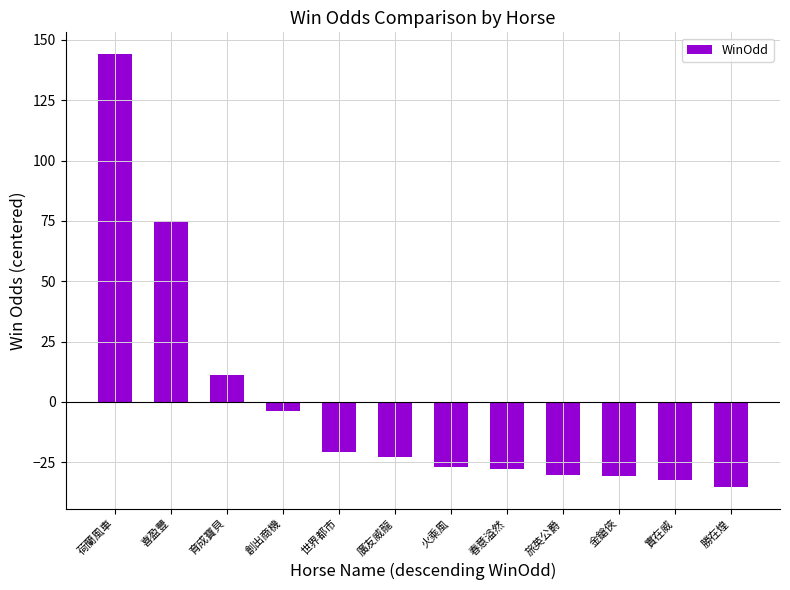

What is the difference between the second highest and minimum values?

110.4